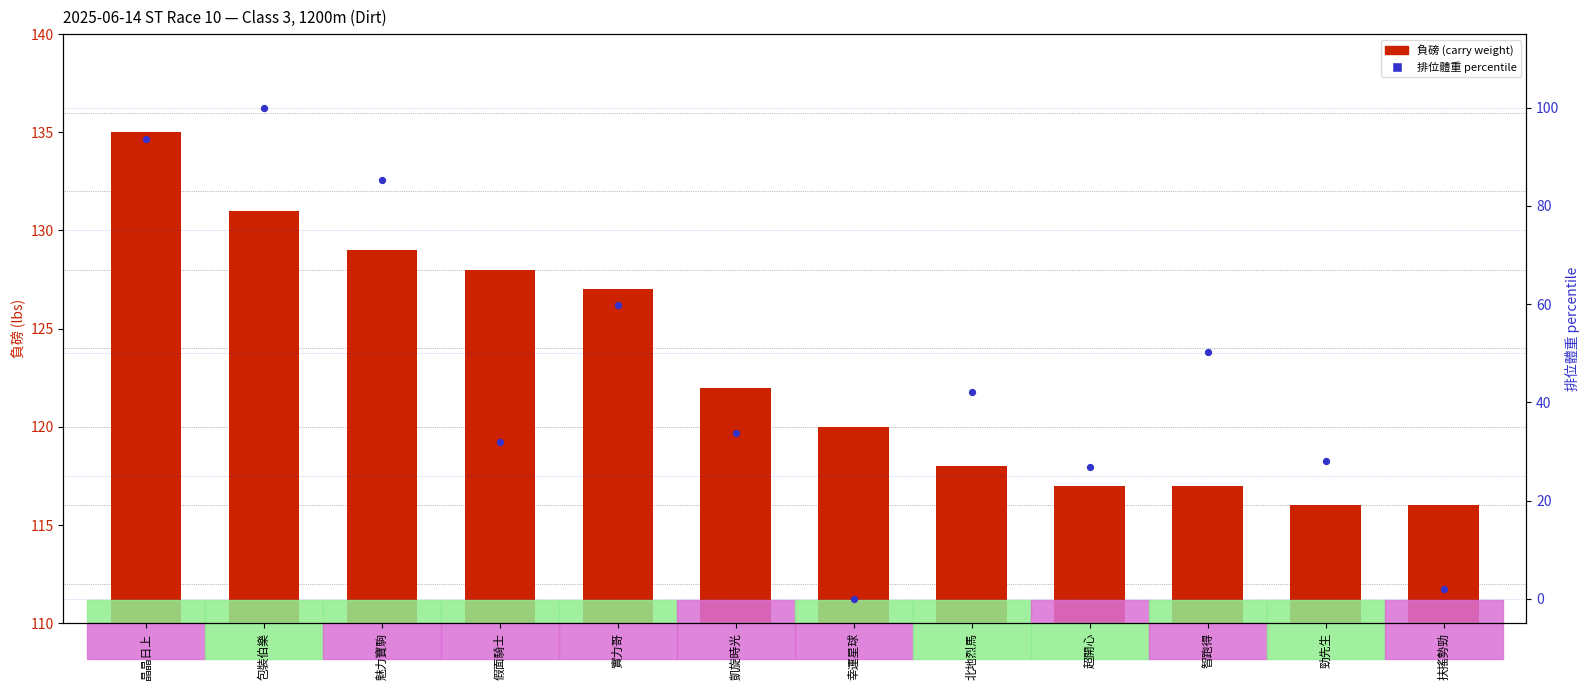

What are all the series names shown in the legend?

負磅 (carry weight), 排位體重 percentile